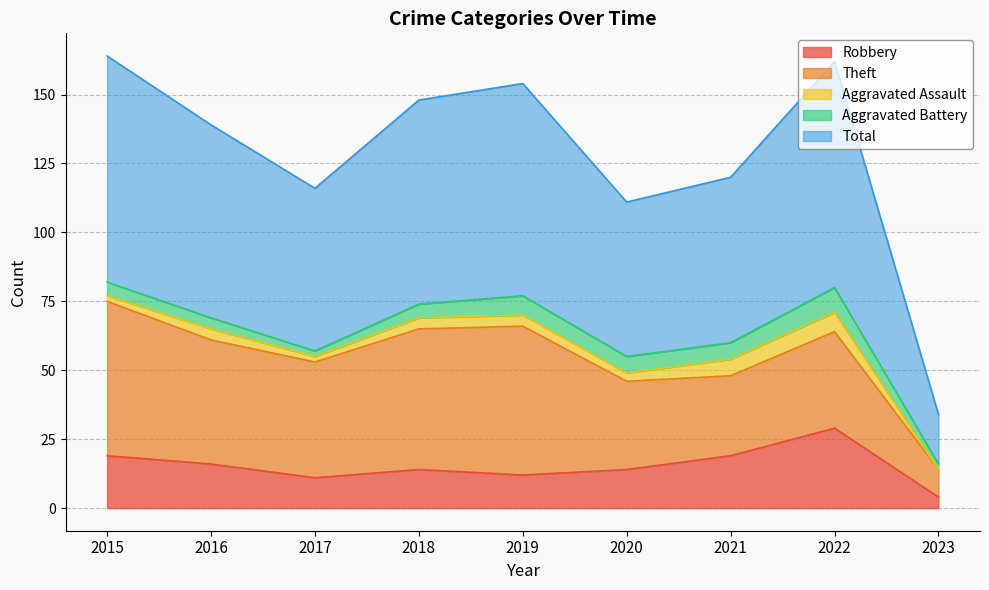

In Aggravated Battery, how many points are higher than both neighbors (excluding endpoints)?

2